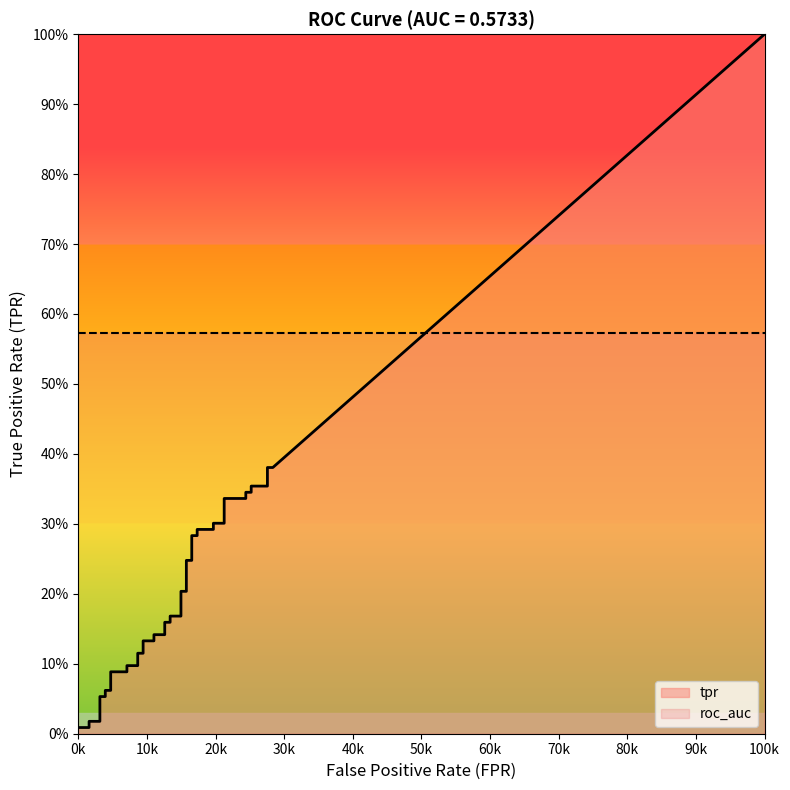

List the series in order of their overall mean, lowest first.

tpr, roc_auc